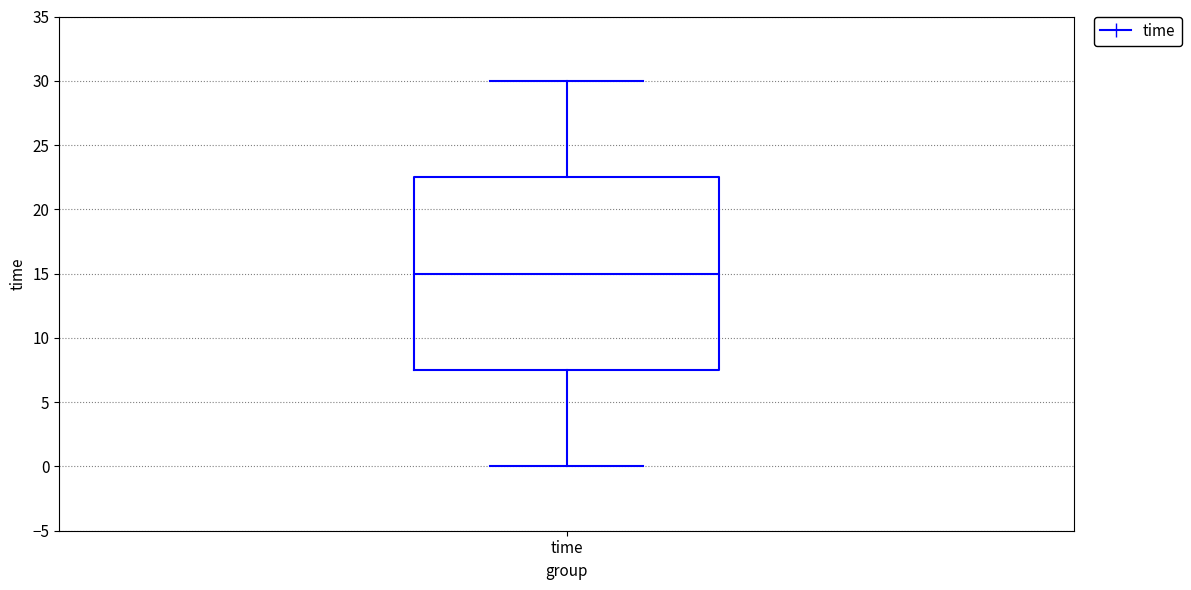

Transcribe this box plot: give where the median line is, the range the box spans, and where the two whiskers end, as read against the y-axis. The values are not printed on the chart, so give them approximately, as read against the axis.

median 15.0, box 7.5 to 22.5, whiskers 0.0 to 30.0